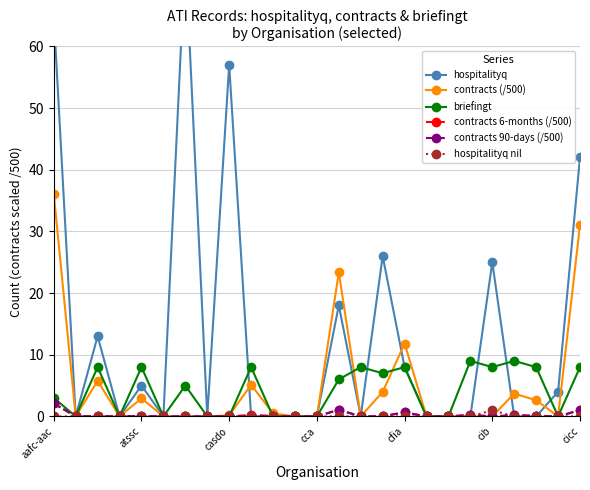

Is it true that contracts 6-months (/500) equals 2.1 at aafc-aac?

True